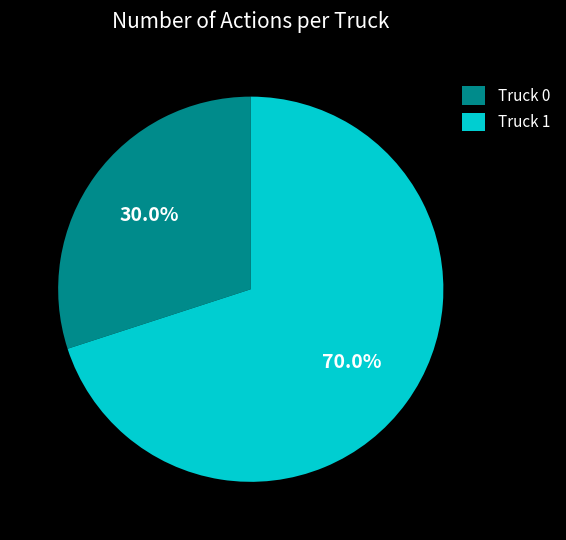

Count the number of slices in the pie.

2